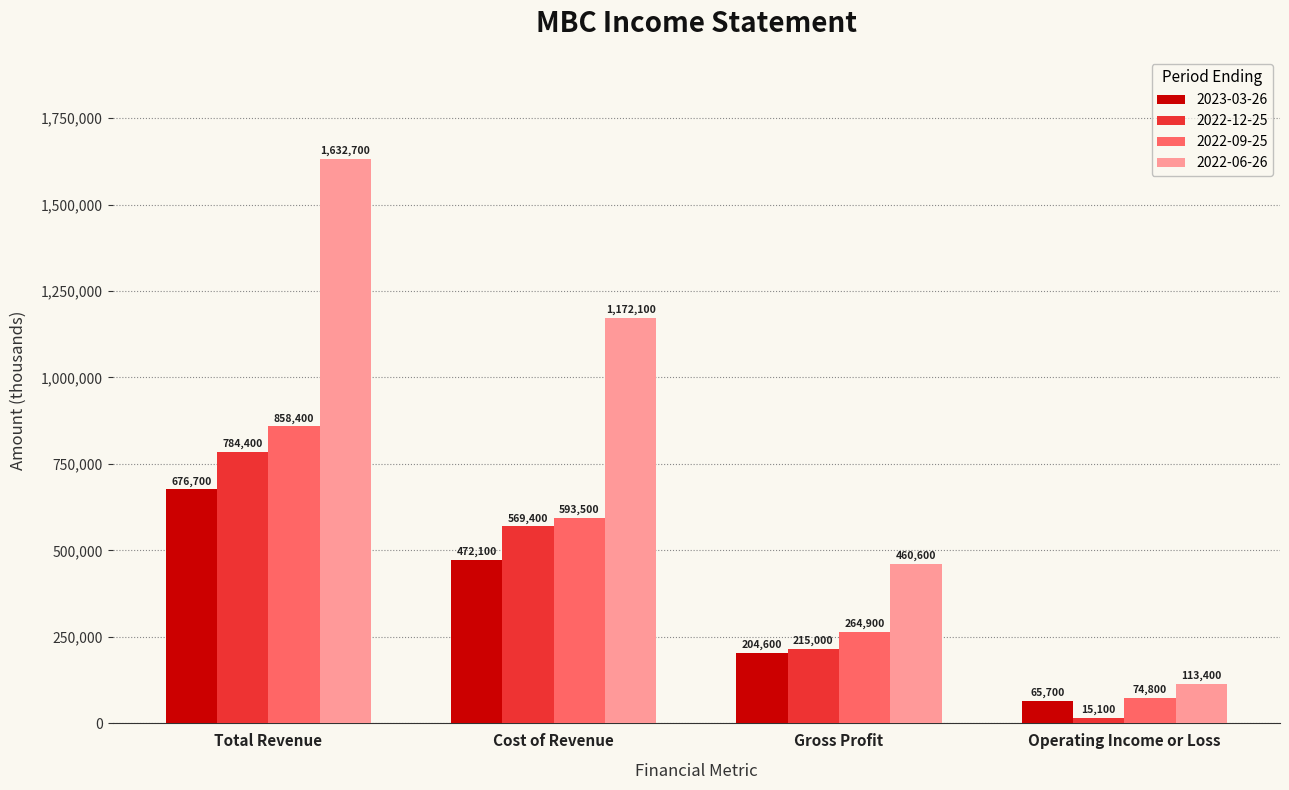

What is the spread (max minus min) of values at Total Revenue?

956000